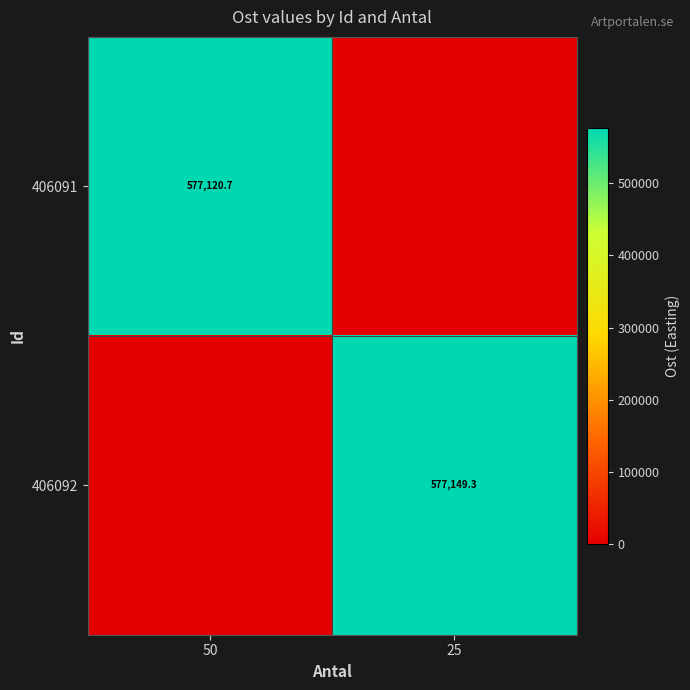

The 406091 series shows 577120.7 at 50. True or false?

True